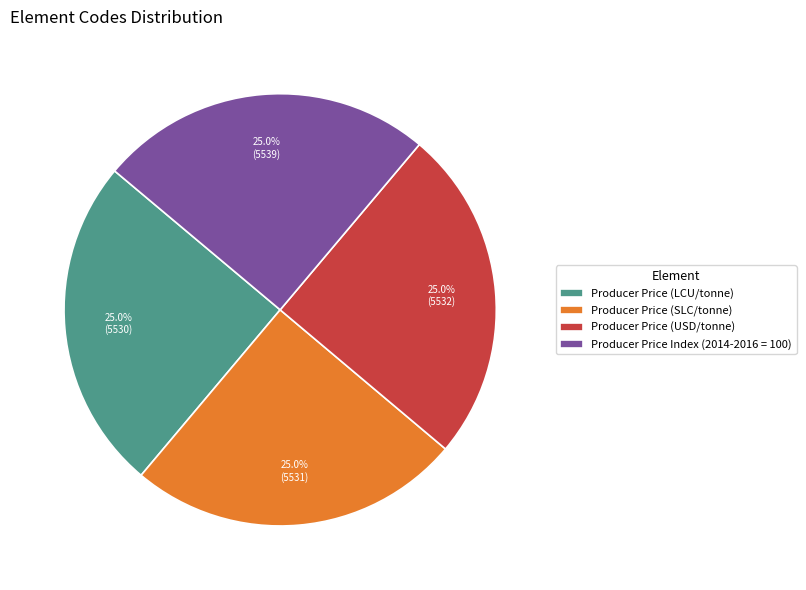

The Producer Price Index (2014-2016 = 100) slice represents 15% of the pie. True or false?

False